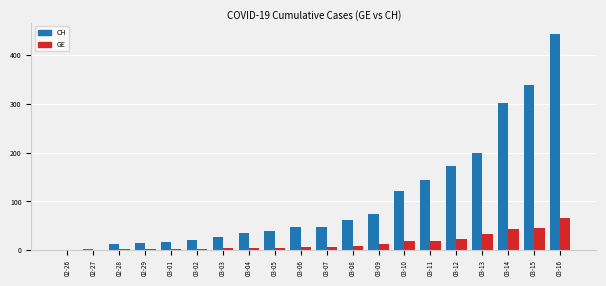

Are the bars horizontal?

No